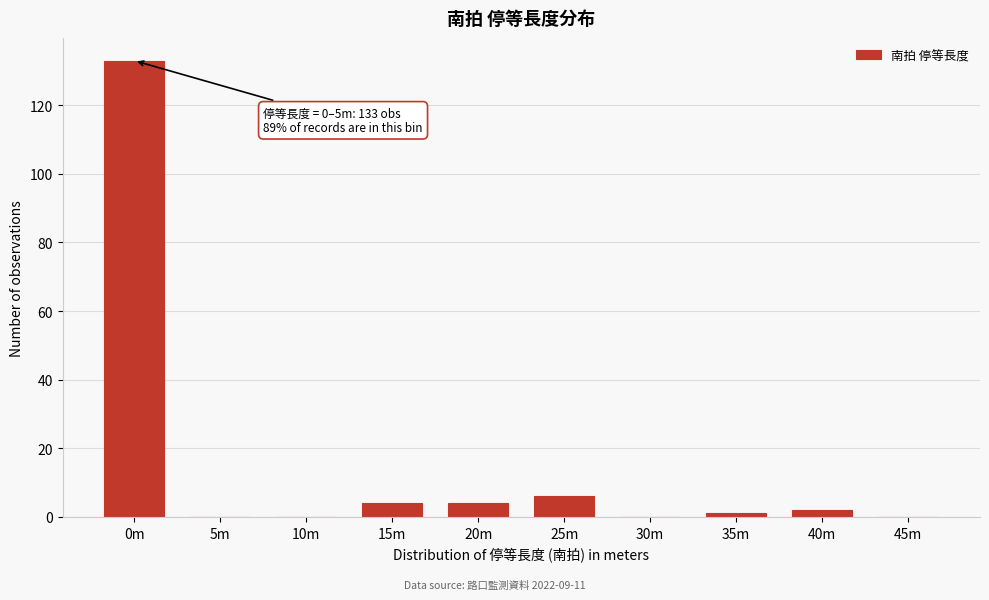

Reading left to right, extract all data points from this chart.

0m=133	5m=0	10m=0	15m=4	20m=4	25m=6	30m=0	35m=1	40m=2	45m=0